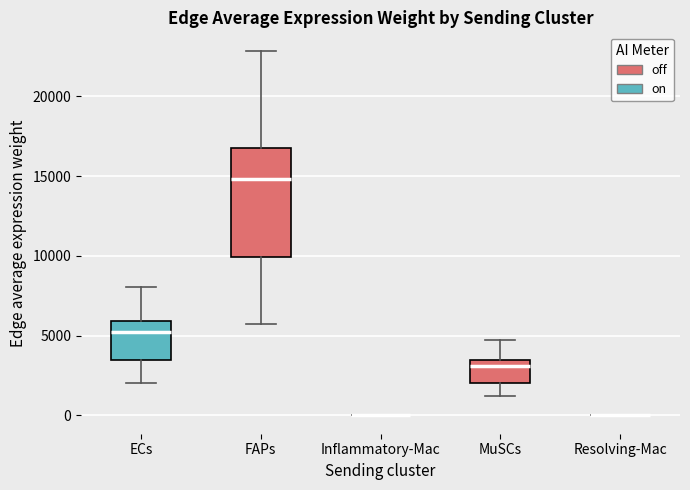

Reading left to right, read every box against the y-axis: the position of its median line, the range the box covers, and the ends of its whiskers. The values are not printed on the chart, so give them approximately, as read against the axis.

ECs: median 5000, box 3500 to 6000, whiskers 2000 to 8000
FAPs: median 15000, box 10000 to 17000, whiskers 6000 to 23000
Inflammatory-Mac: box collapsed to a line at 0, whiskers 0 to 0
MuSCs: median 3000, box 2000 to 3500, whiskers 1000 to 4500
Resolving-Mac: box collapsed to a line at 0, whiskers 0 to 0